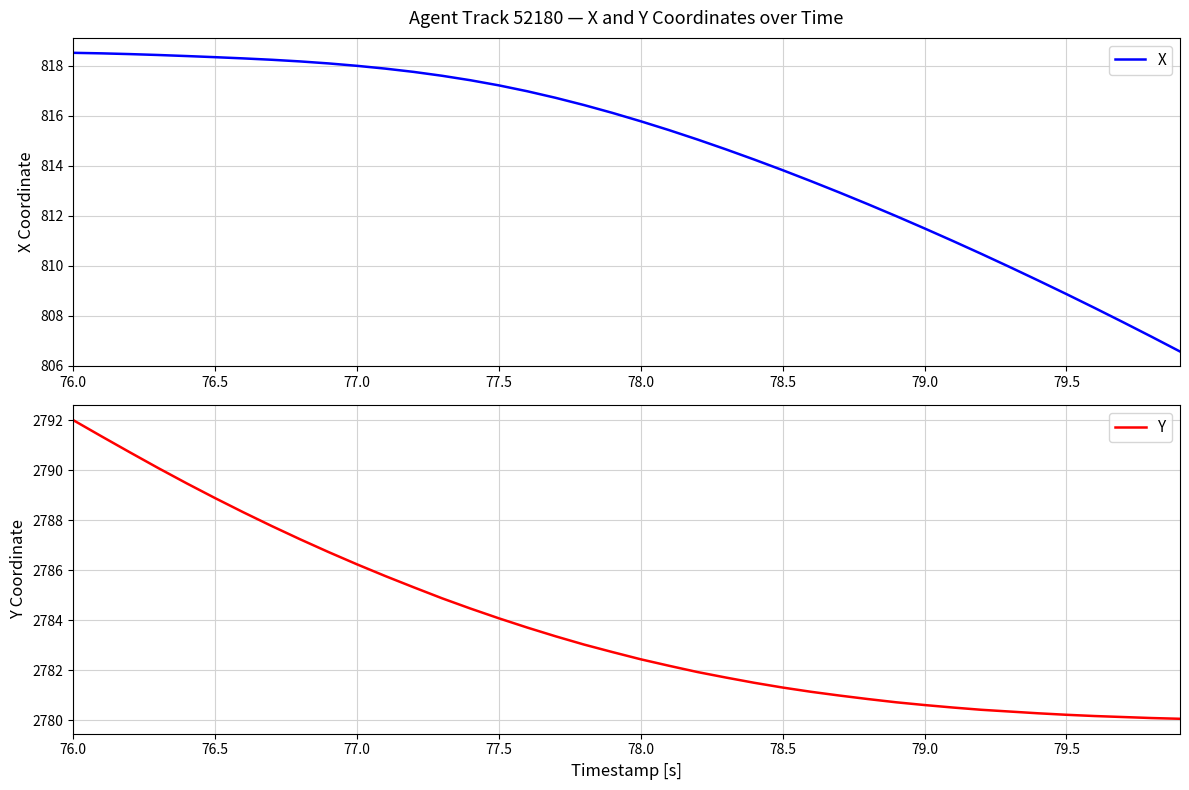

List the series in order of their overall mean, highest first.

Y, X